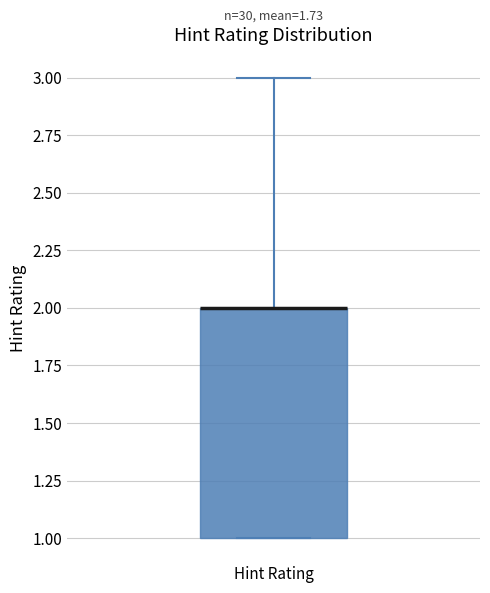

Transcribe this box plot: give where the median line is, the range the box spans, and where the two whiskers end, as read against the y-axis. The values are not printed on the chart, so give them approximately, as read against the axis.

median 2 (drawn on the box's upper edge), box 1 to 2, whiskers 1 to 3